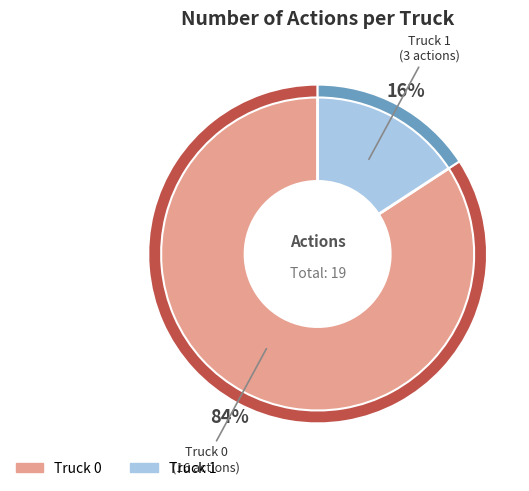

How many segments does this pie chart have?

2